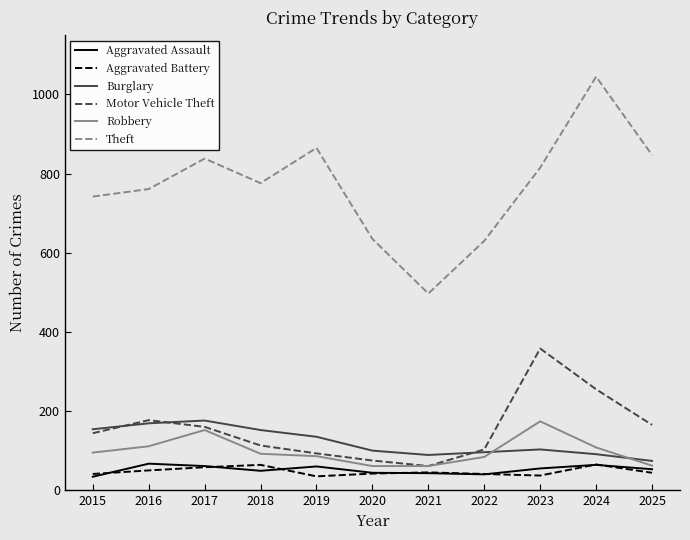

True or false: Motor Vehicle Theft has a value of 103 at 2022.

True